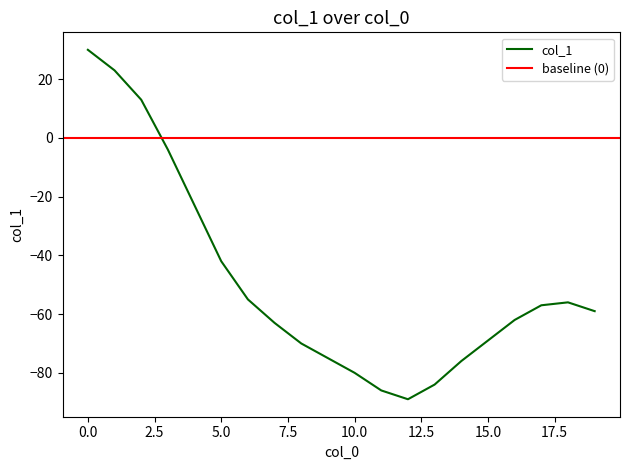

What is the maximum value shown in the chart?

30